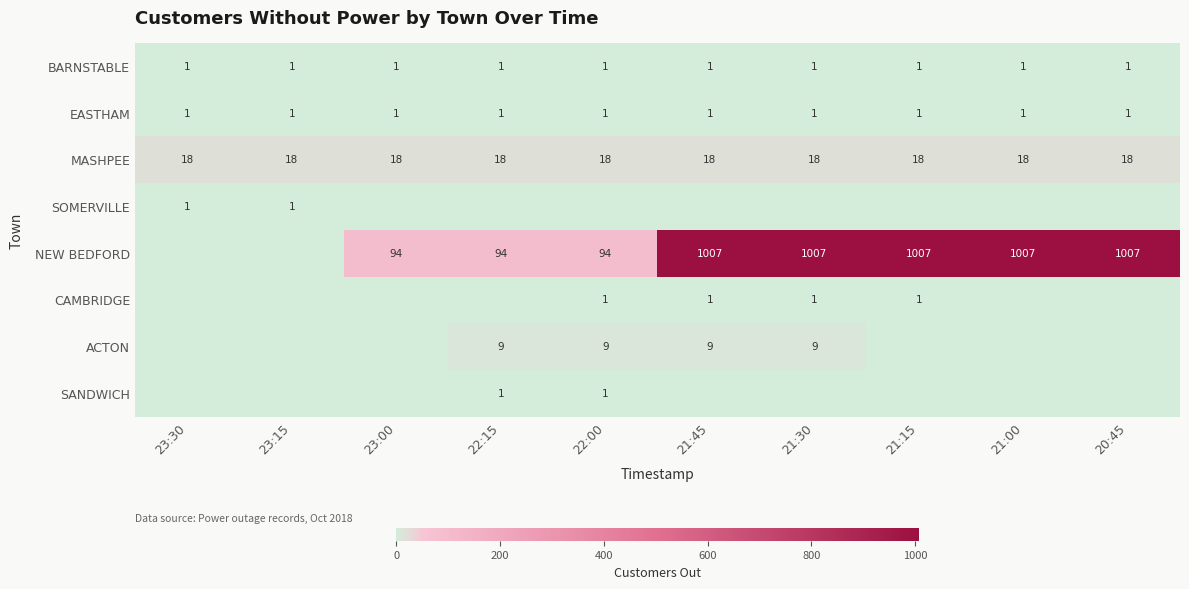

The value of MASHPEE at 21:30 is 25. True or false?

False